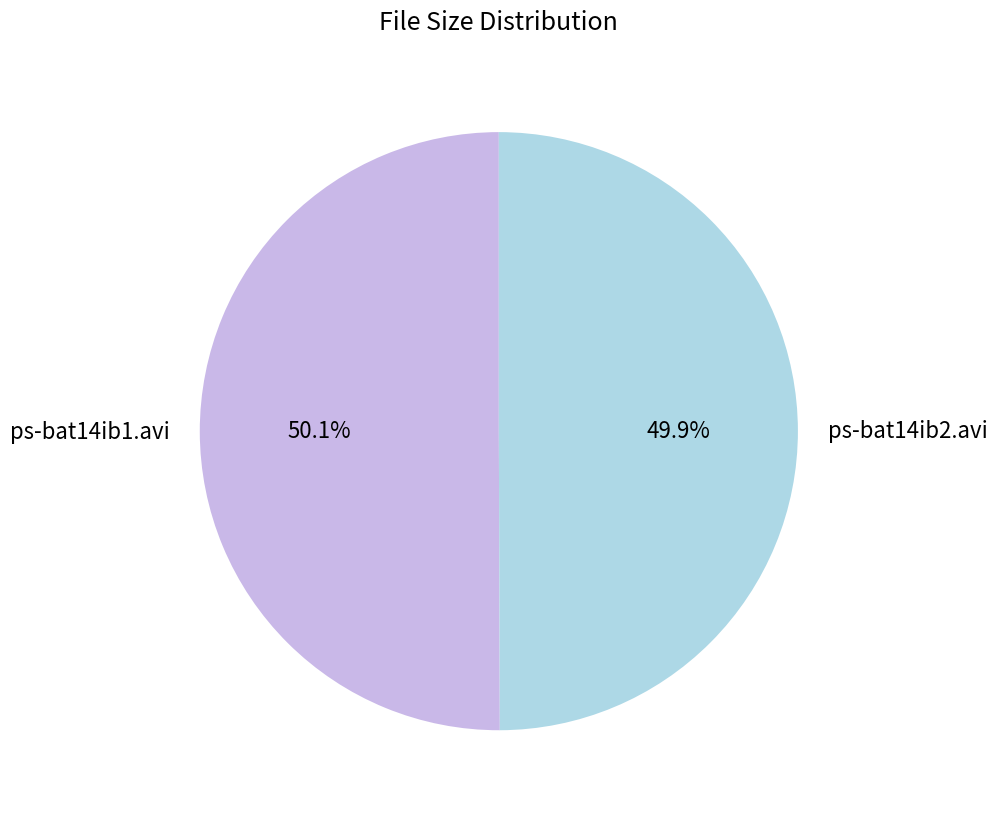

To the nearest percent, what percentage of the pie is ps-bat14ib2.avi?

50%